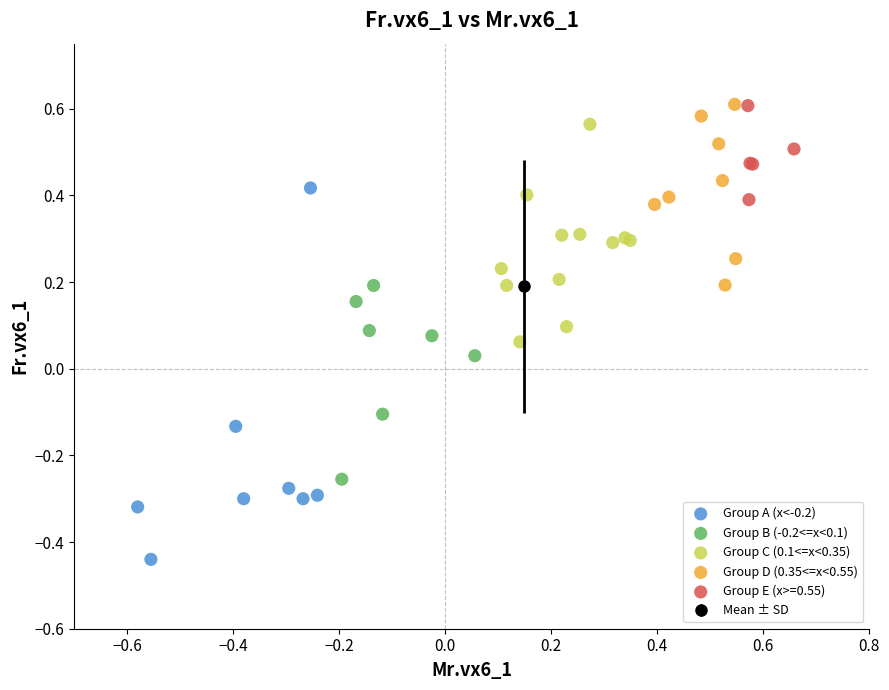

Which series has the largest Y range (max minus min)?

Group A (x<-0.2)